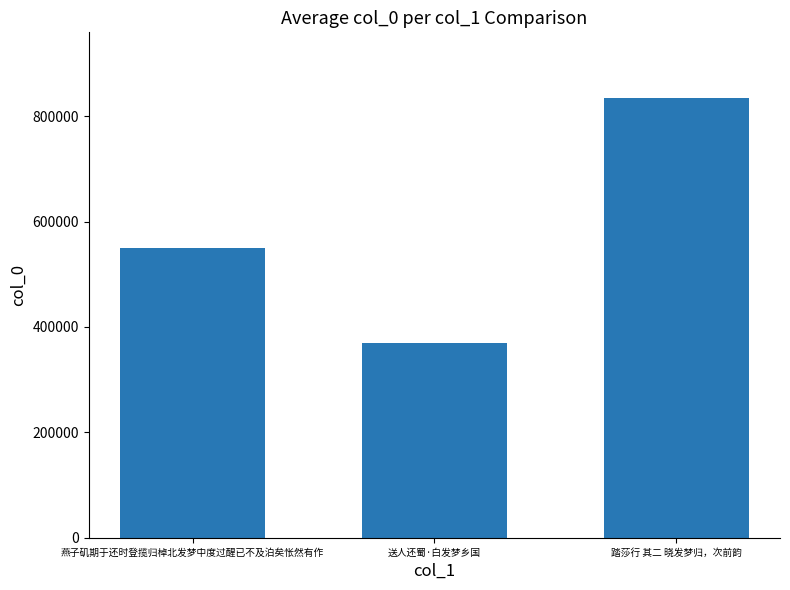

List the labels in order of value, largest first.

踏莎行 其二 晓发梦归，次前韵, 燕子矶期于还时登揽归棹北发梦中度过醒已不及泊矣怅然有作, 送人还蜀·白发梦乡国